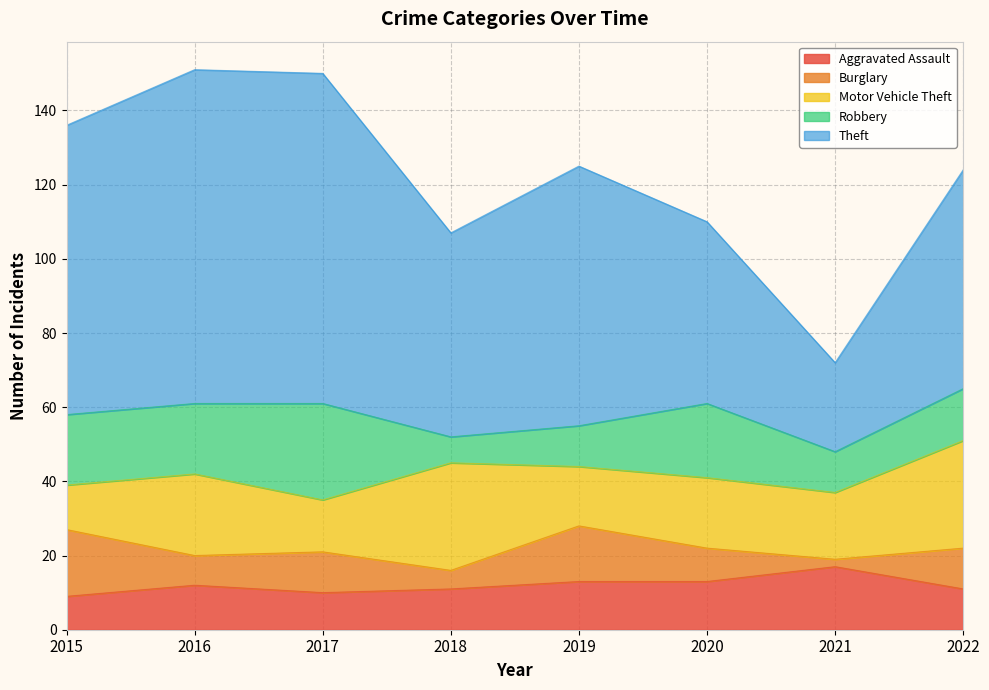

What is the value of the Burglary point at the 5th from the left?

15